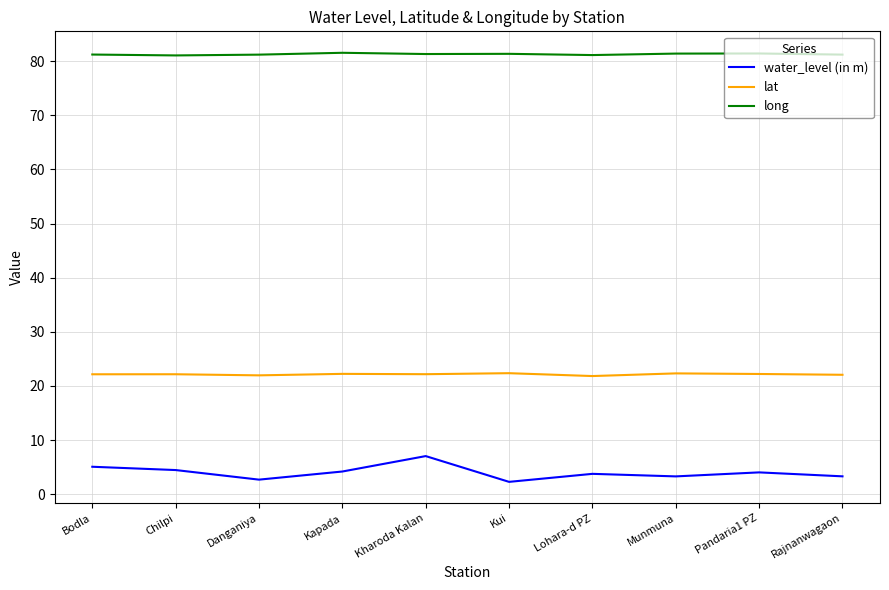

In long, how many points are higher than both neighbors (excluding endpoints)?

3